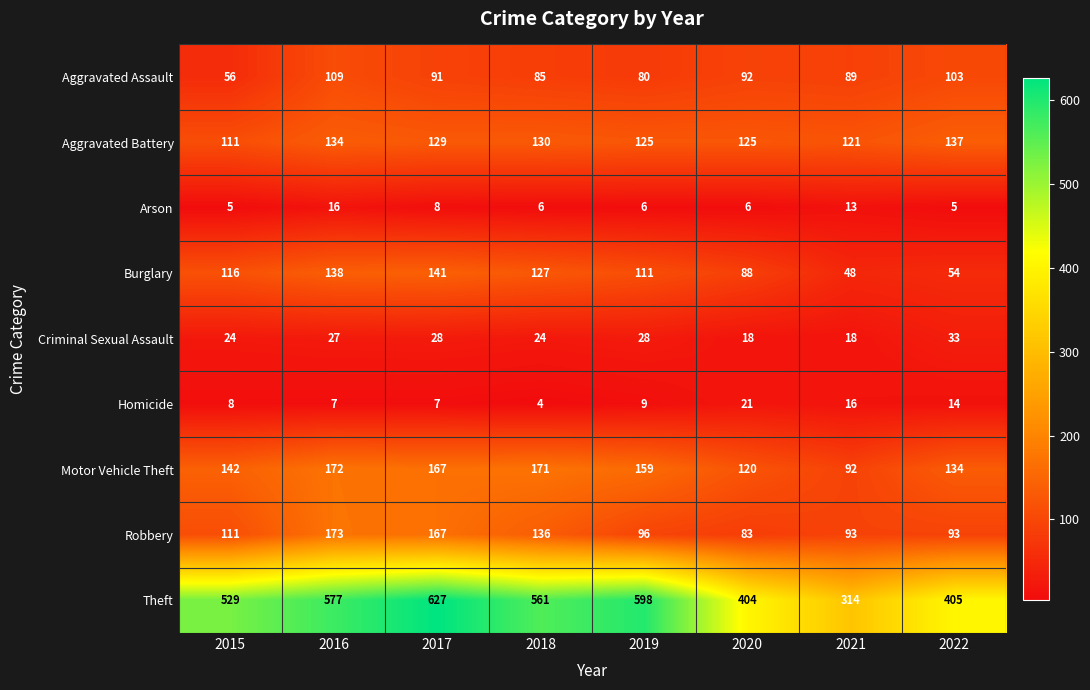

What is the minimum value for Aggravated Battery?

111